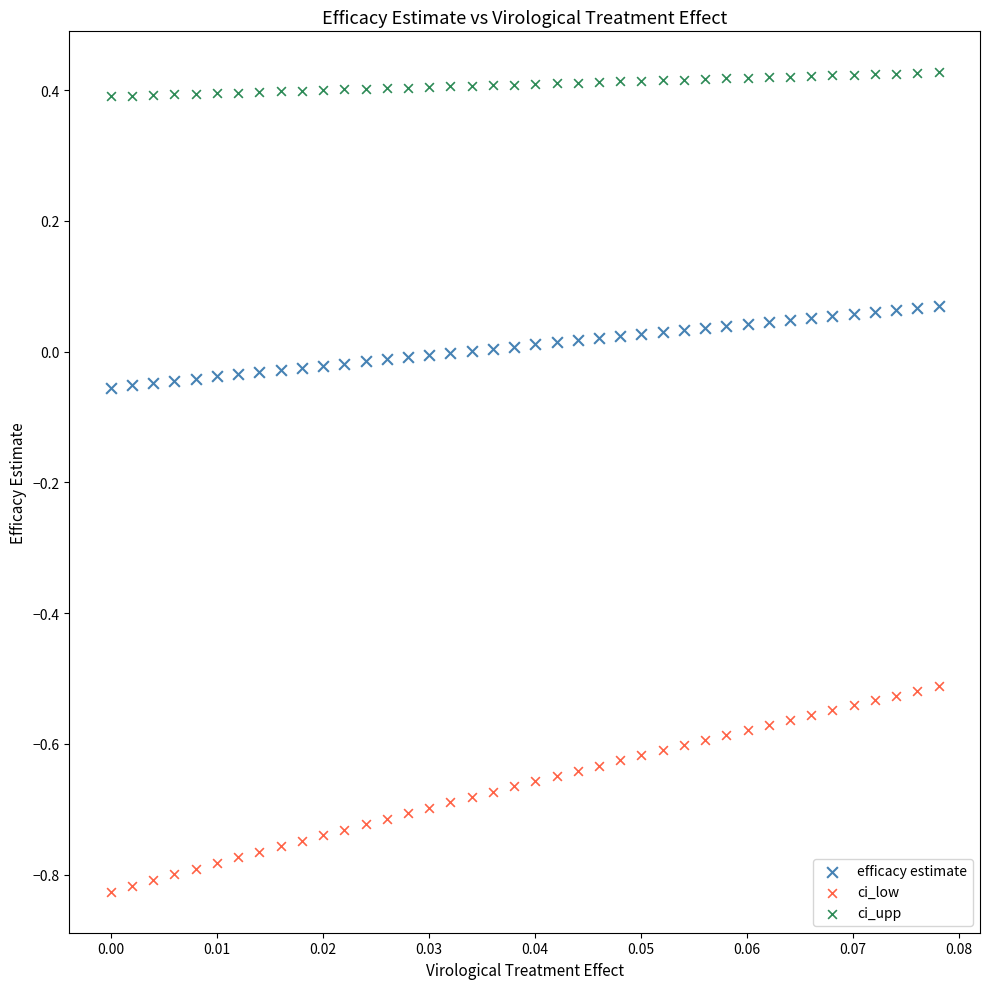

Which series reaches the minimum Y coordinate?

ci_low